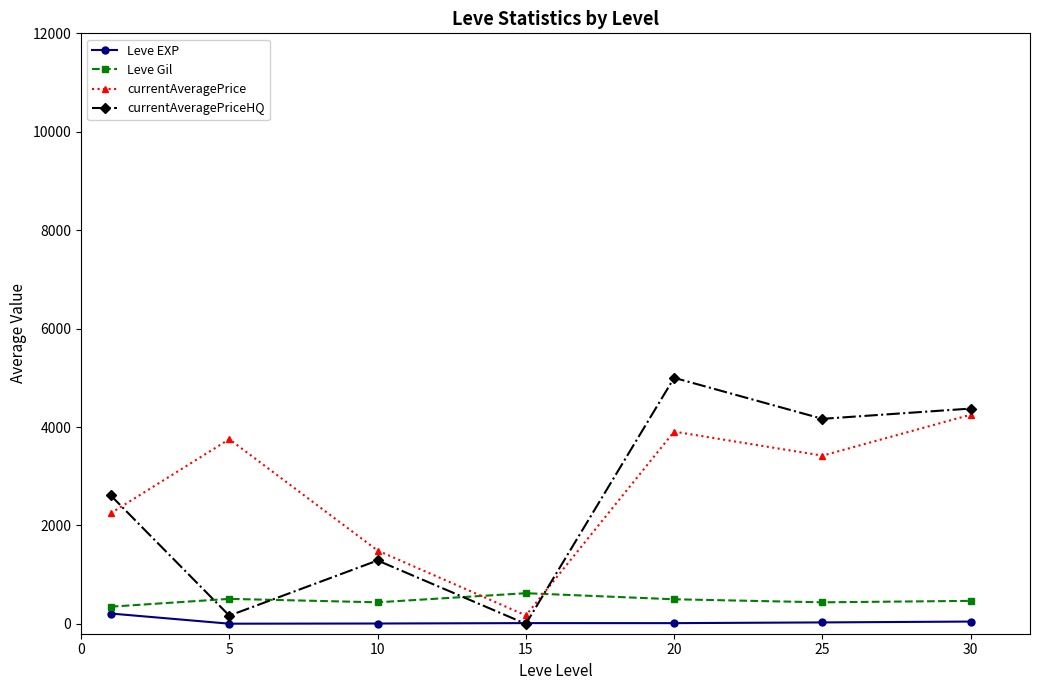

What is the lowest value of the Leve Gil series?

349.2